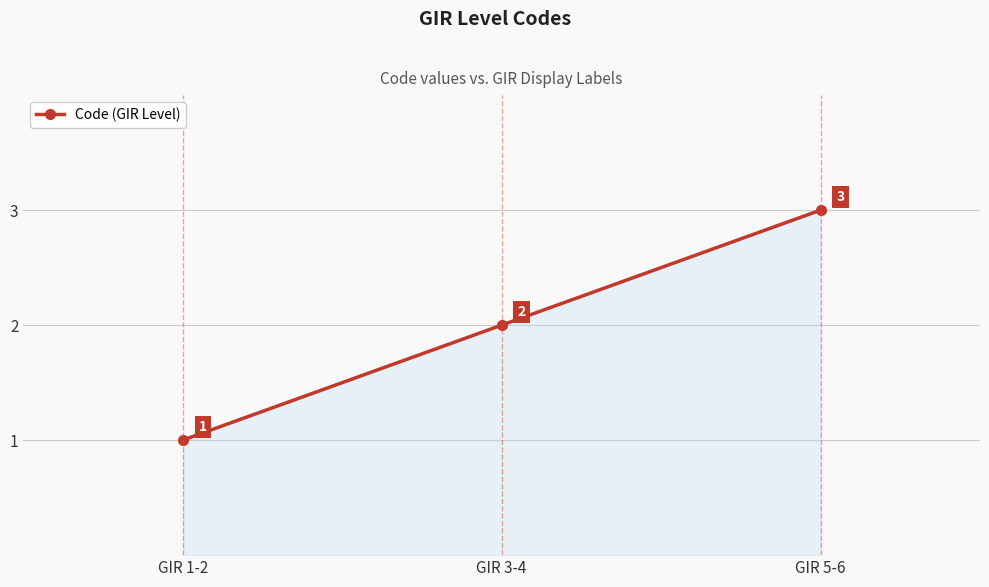

What is the difference between the second highest and minimum values?

1